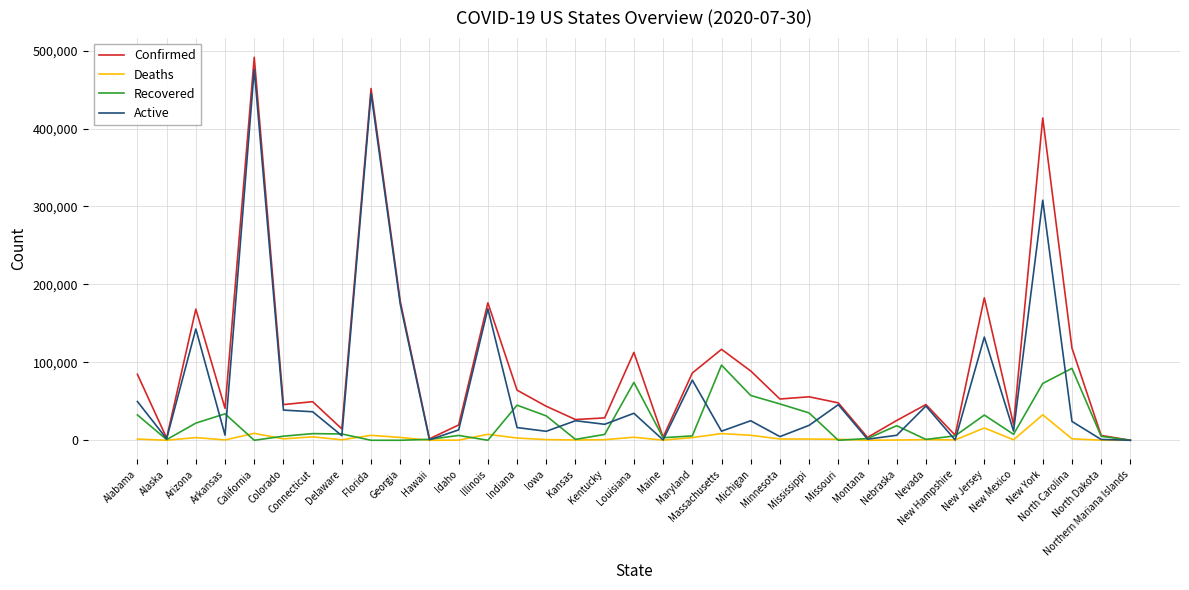

What is the maximum value shown in the chart?

491537